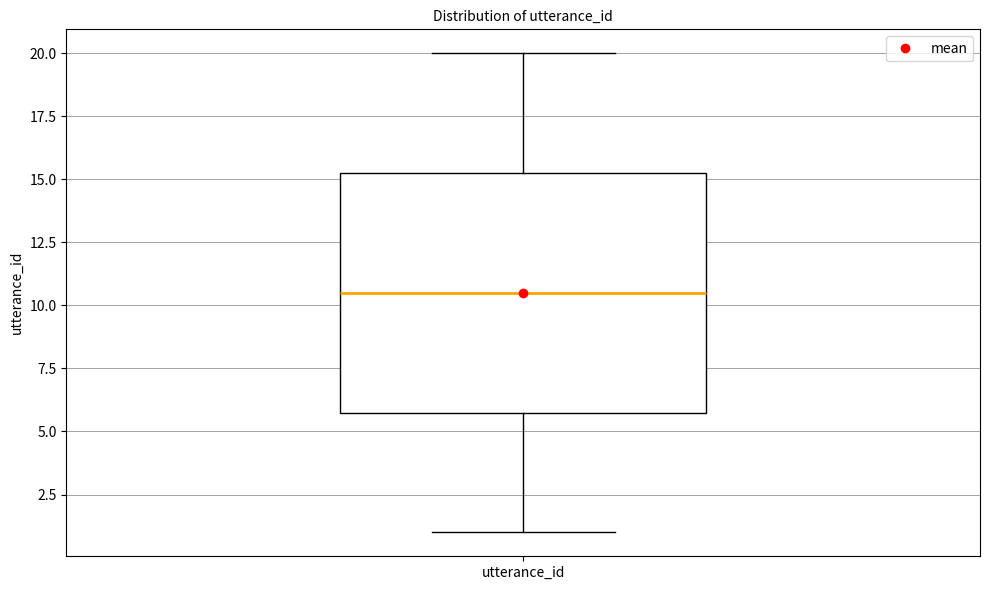

Read this box plot against the y-axis: the position of the median line, the range covered by the box, and the ends of both whiskers. The values are not printed on the chart, so give them approximately, as read against the axis.

median 10.5, box 6.0 to 15.5, whiskers 1.0 to 20.0